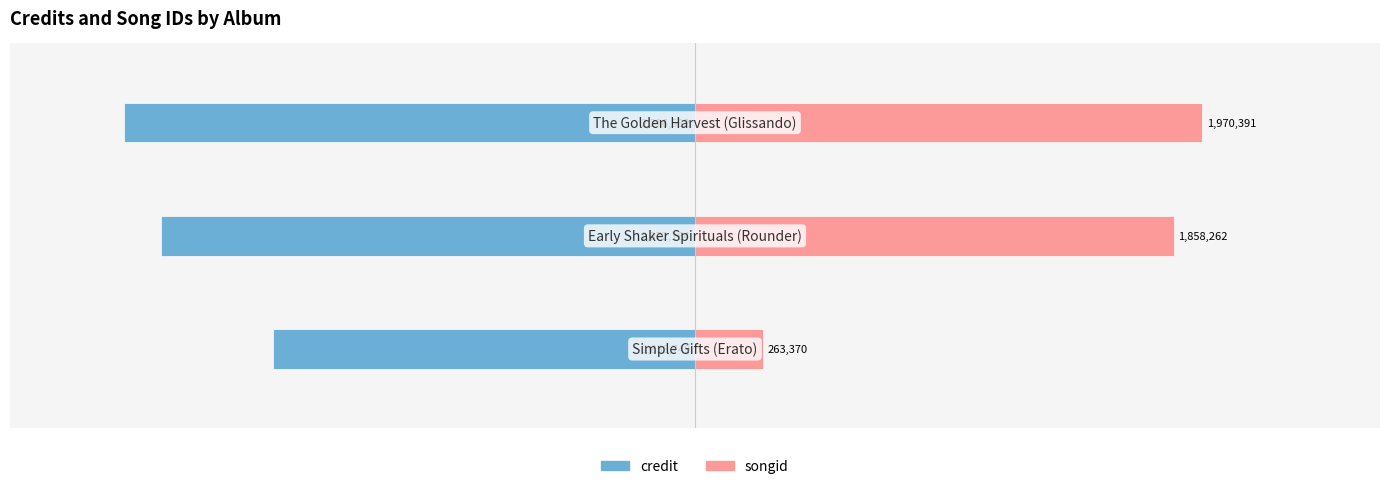

What is the difference between the credit values at 2 and 0?

9.1